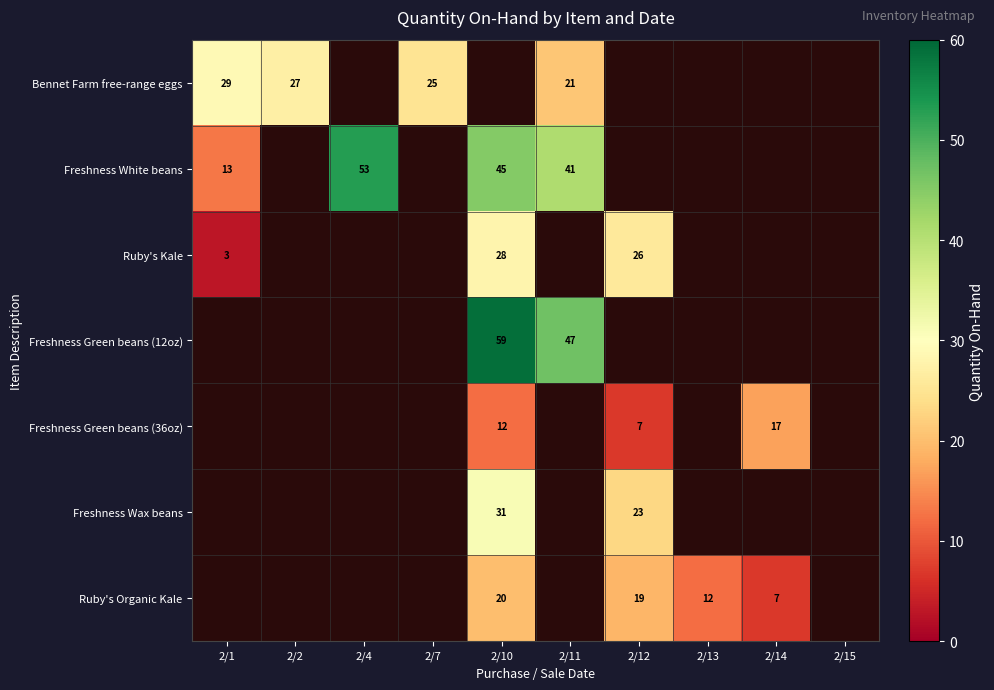

Count the number of categories in the chart.

10